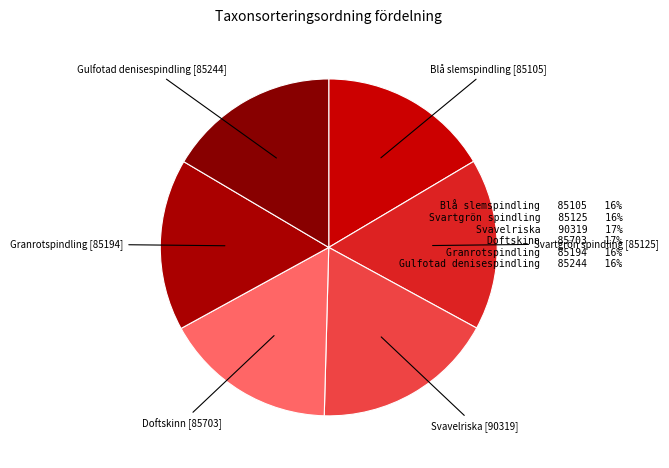

Is there a majority slice in this chart?

No